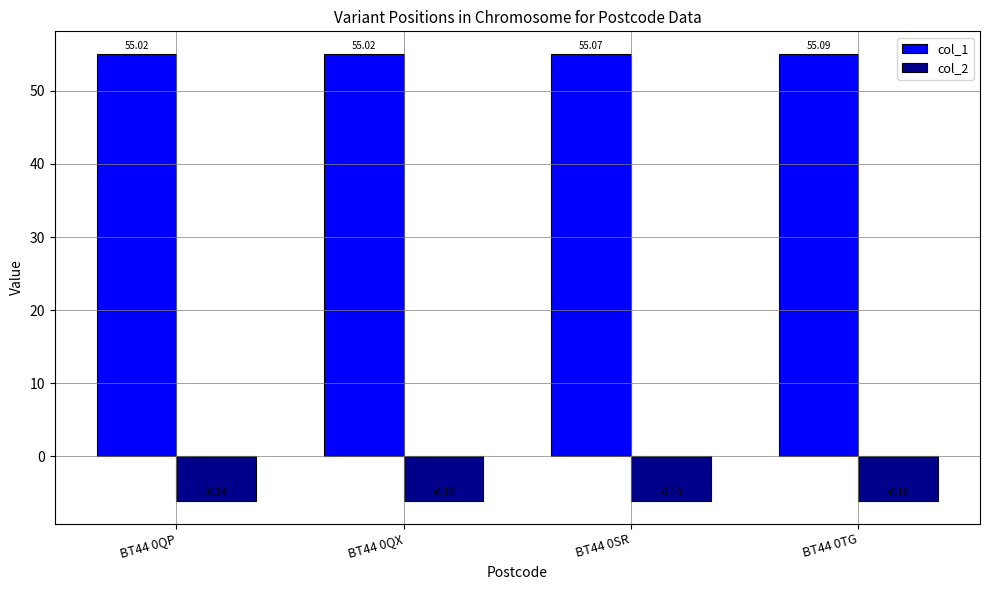

At which category is the sum across all series the highest?

BT44 0TG